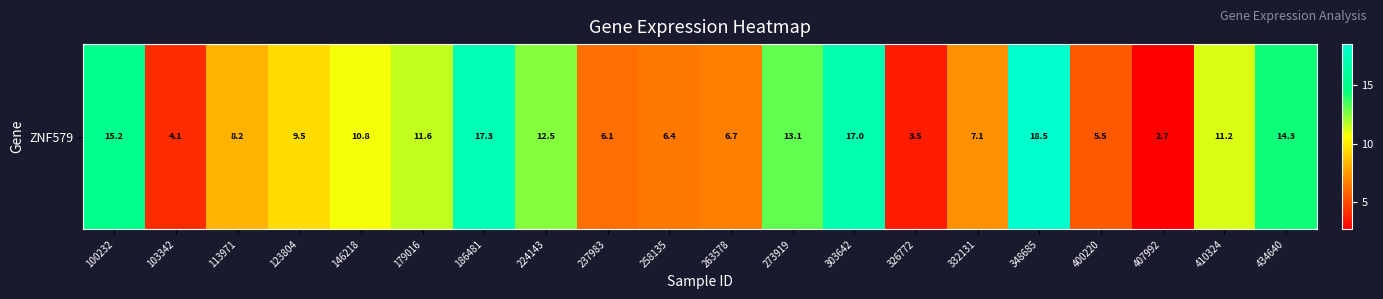

What is the difference between the values at 103342 and 146218?

6.7